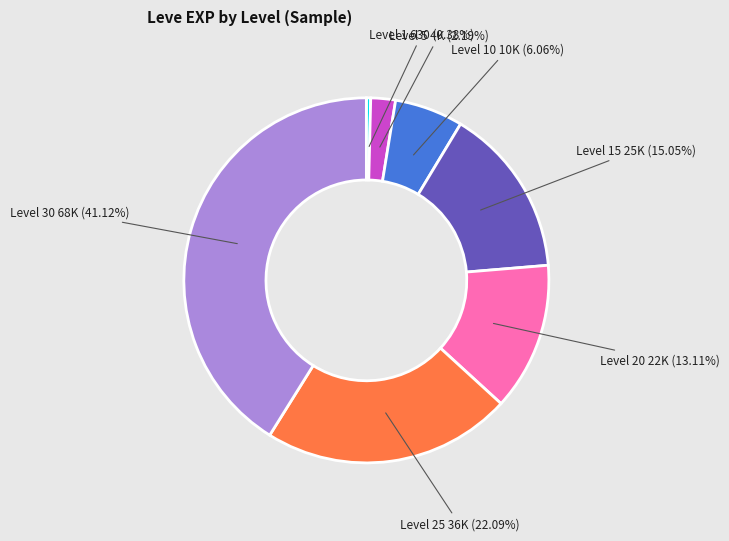

Is there any slice that represents more than half of the pie?

No